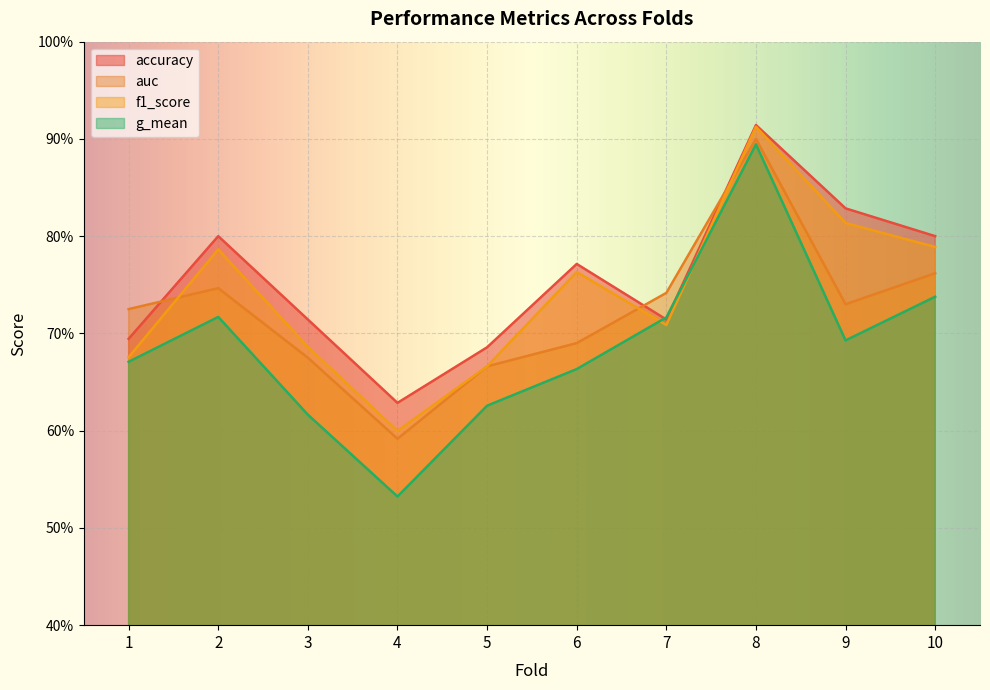

True or false: g_mean and auc intersect in this chart.

False